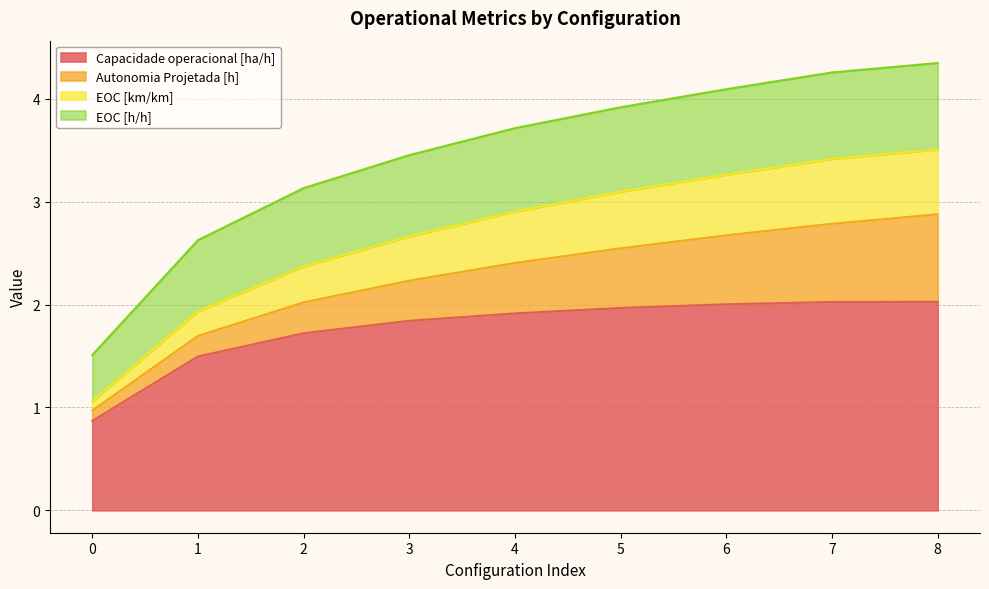

The value of Capacidade operacional [ha/h] at 8 is 2.0. True or false?

True